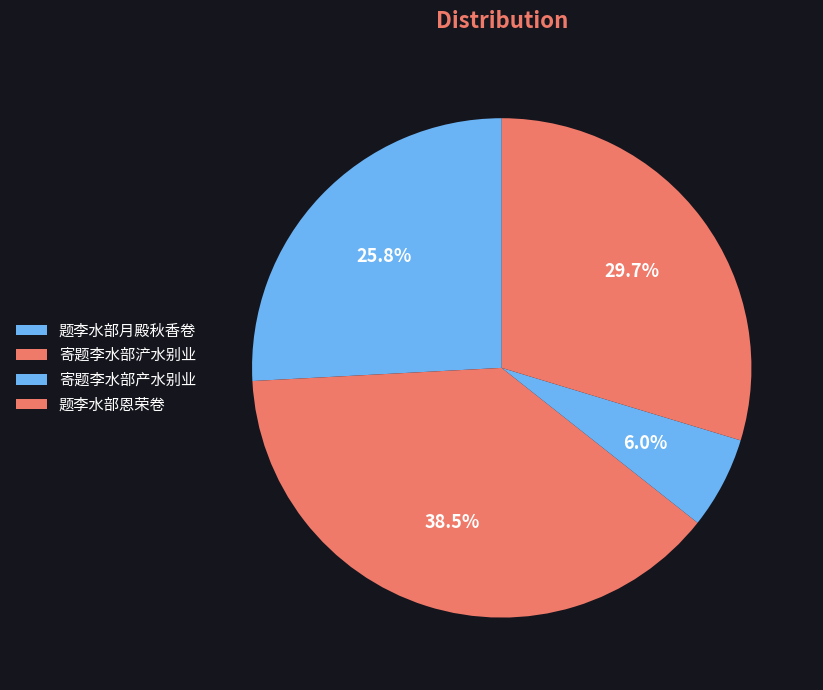

How many slices are in this pie chart?

4